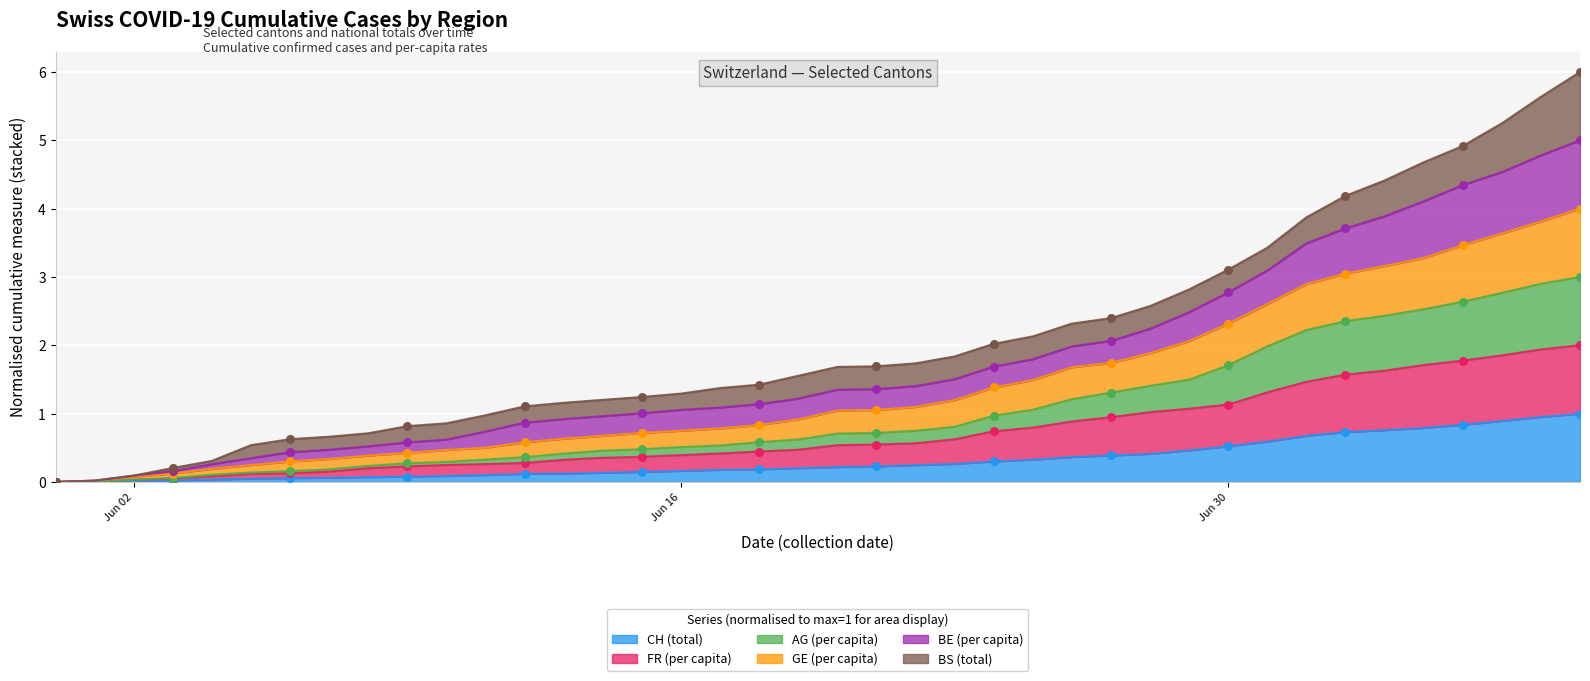

Which series has the widest spread of Y values?

GE_pc